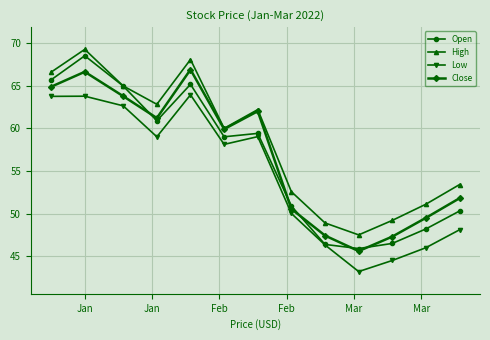

What are all the series names shown in the legend?

Open, High, Low, Close